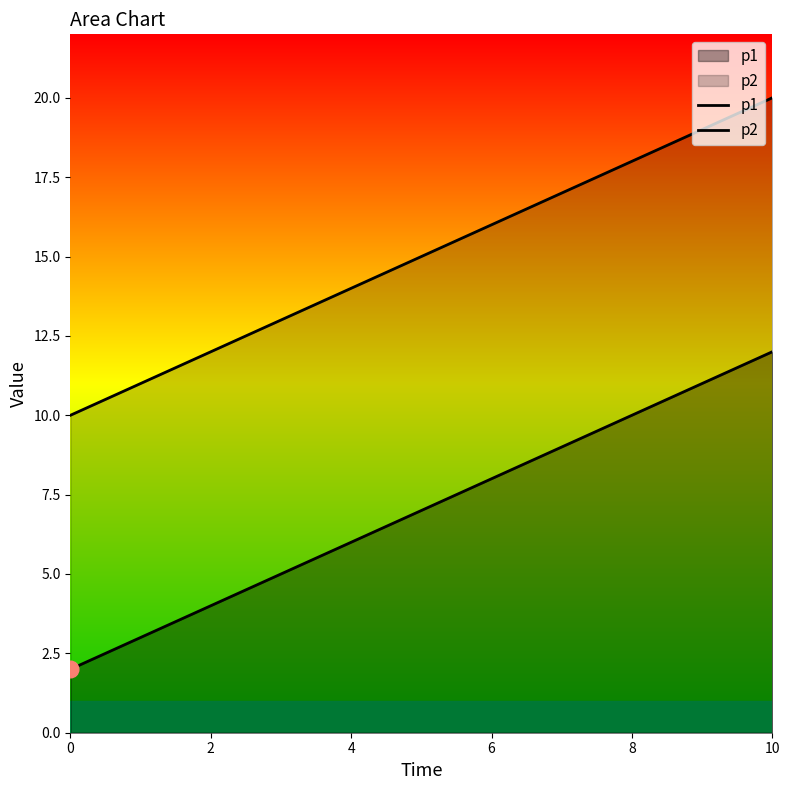

What is the maximum value for p1?

12